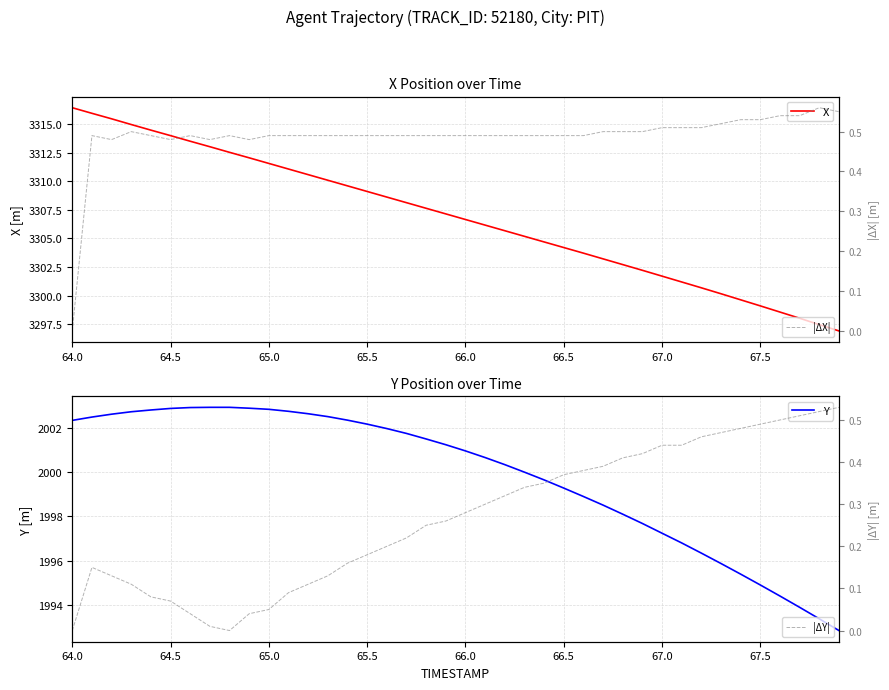

True or false: |ΔY| and X intersect in this chart.

False